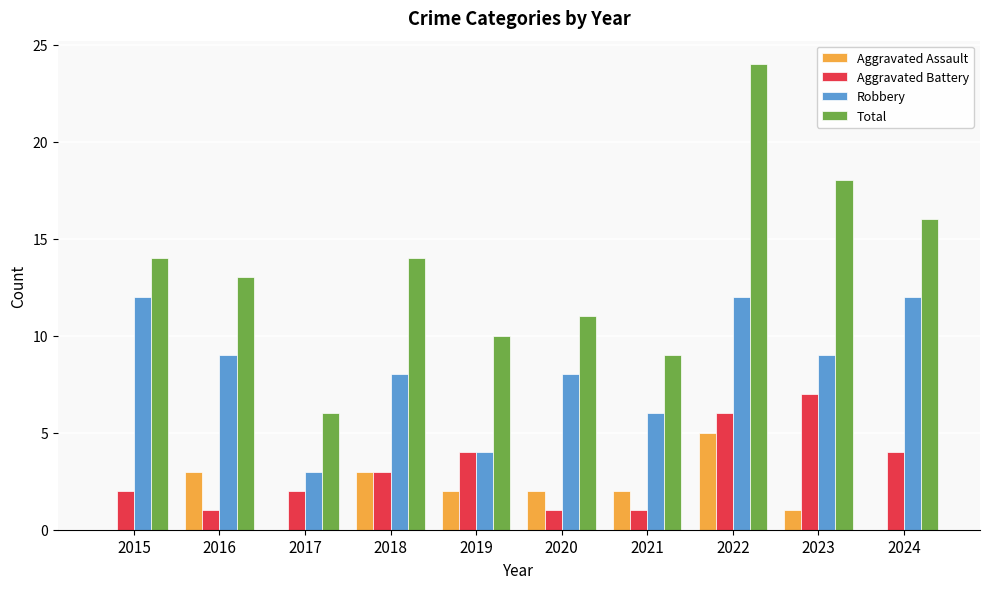

The Aggravated Assault series shows 2 at 2018. True or false?

False